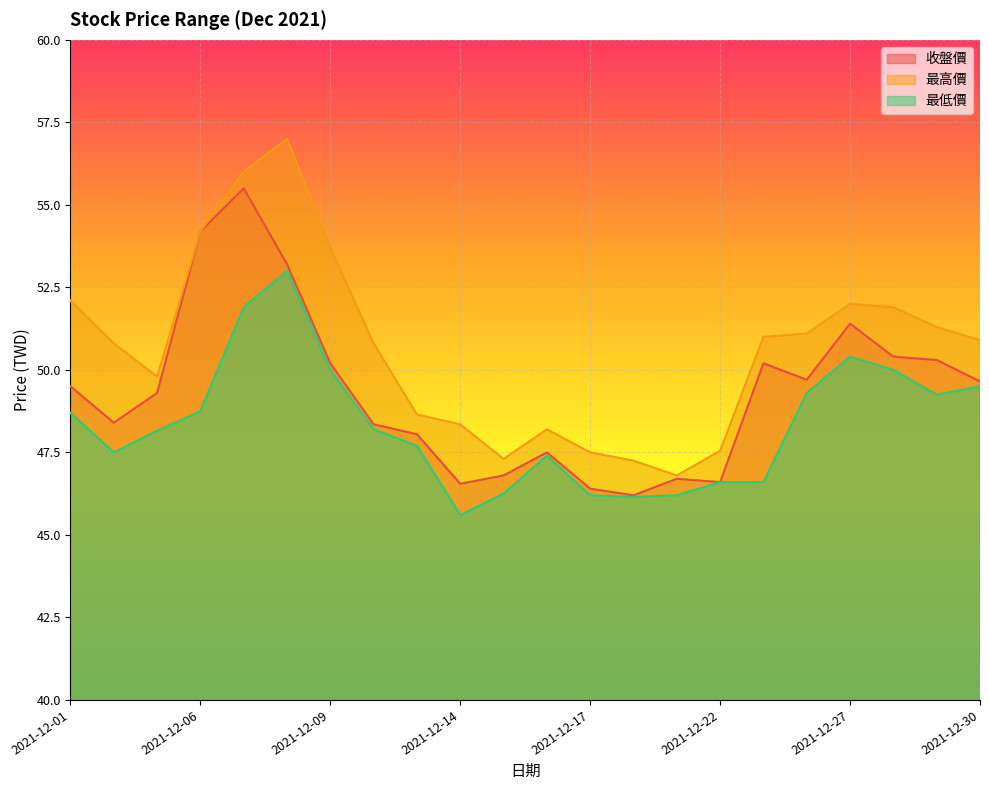

The 最低價 series shows 75.7 at 2021-12-28. True or false?

False